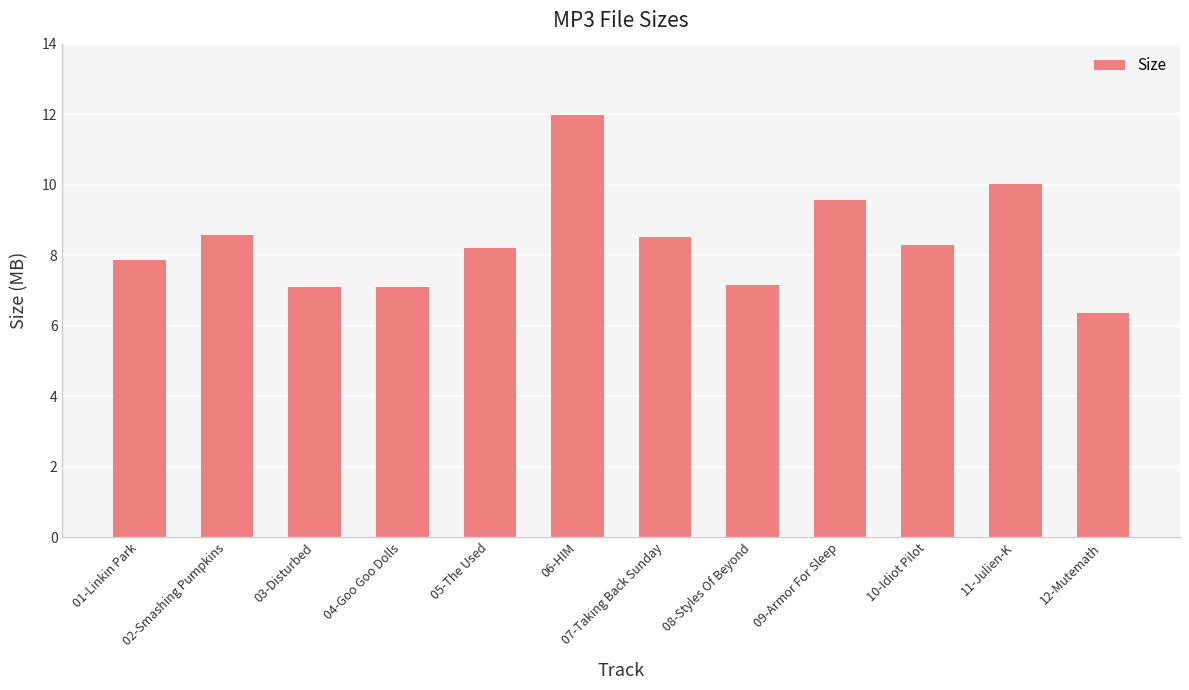

Count the number of values greater than 8.

7